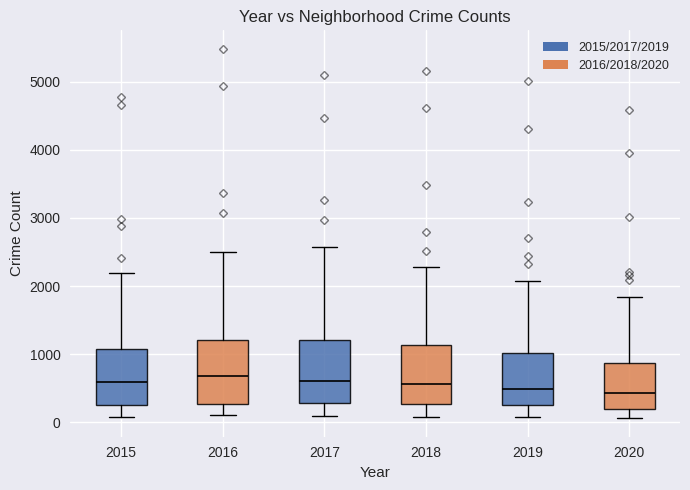

Where does the median line of the box at x = 2016 sit on the y-axis? The values are not printed on the chart, so give them approximately, as read against the axis.

700